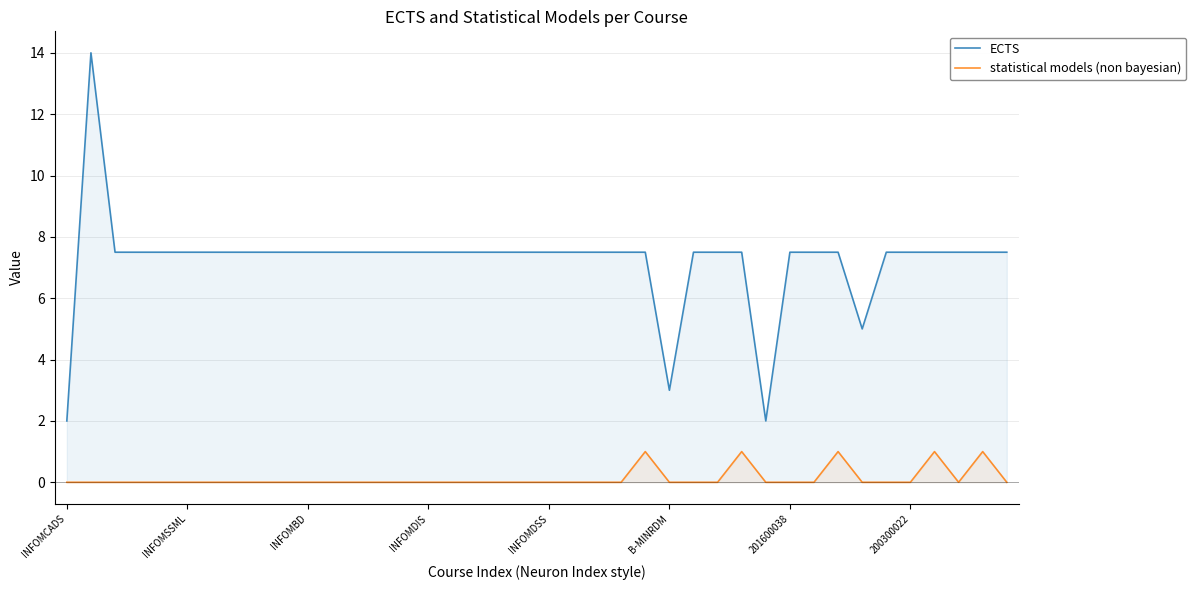

List the series in order of their peak value, lowest first.

statistical models (non bayesian), ECTS